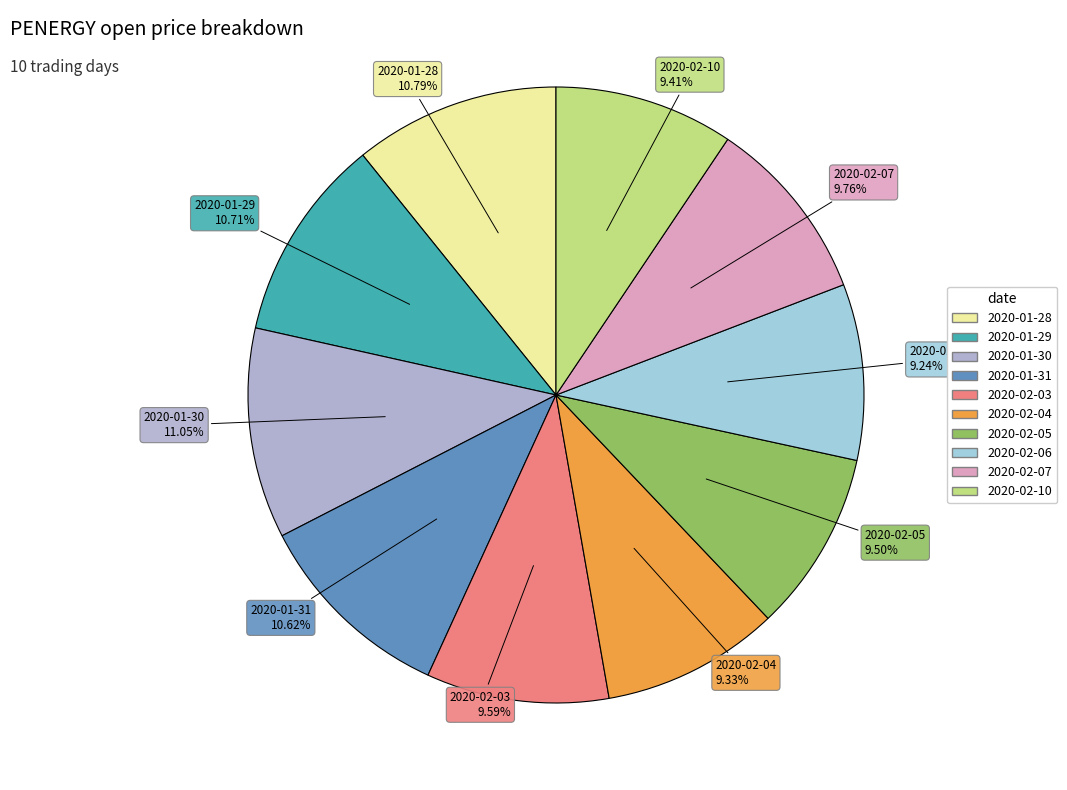

Does any single category account for the majority?

No